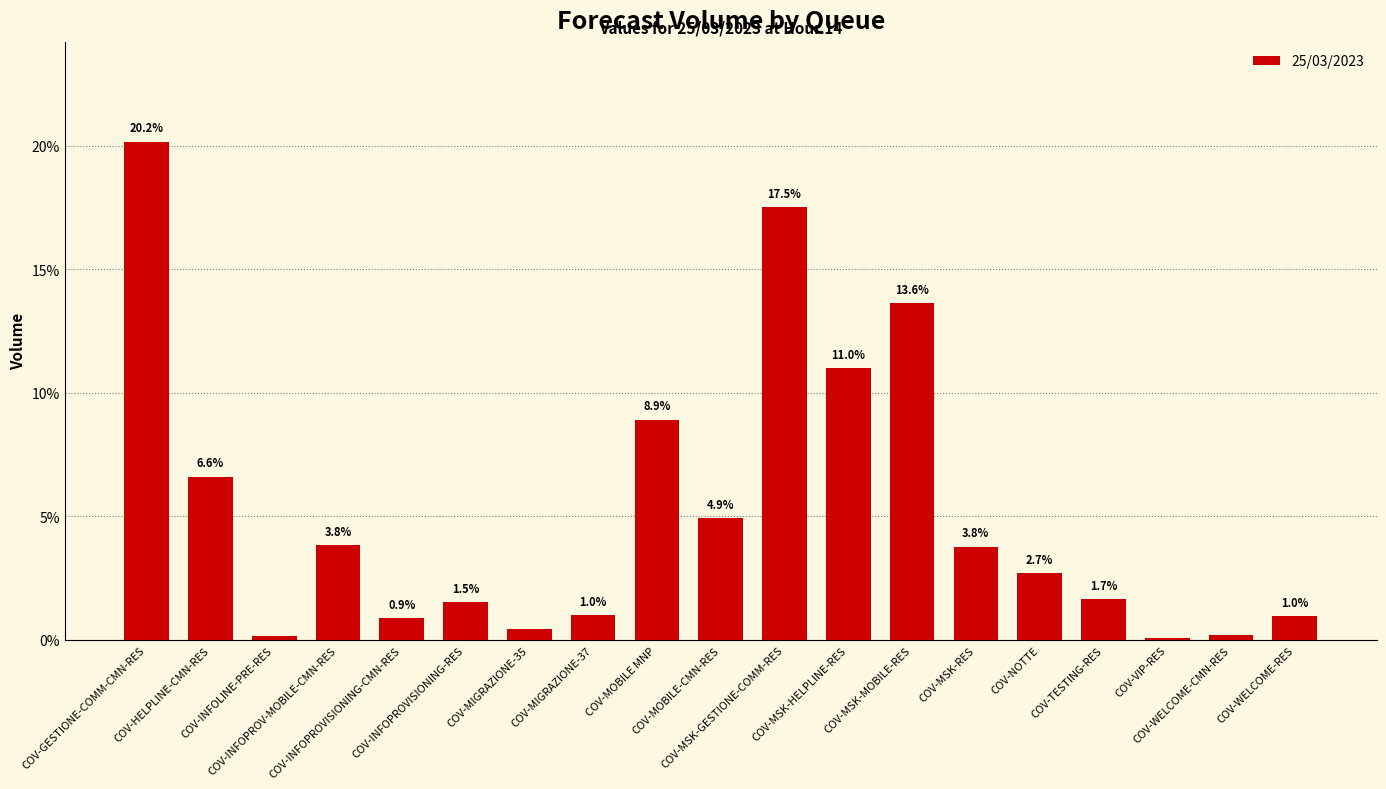

What is the maximum value shown in the chart?

20.2